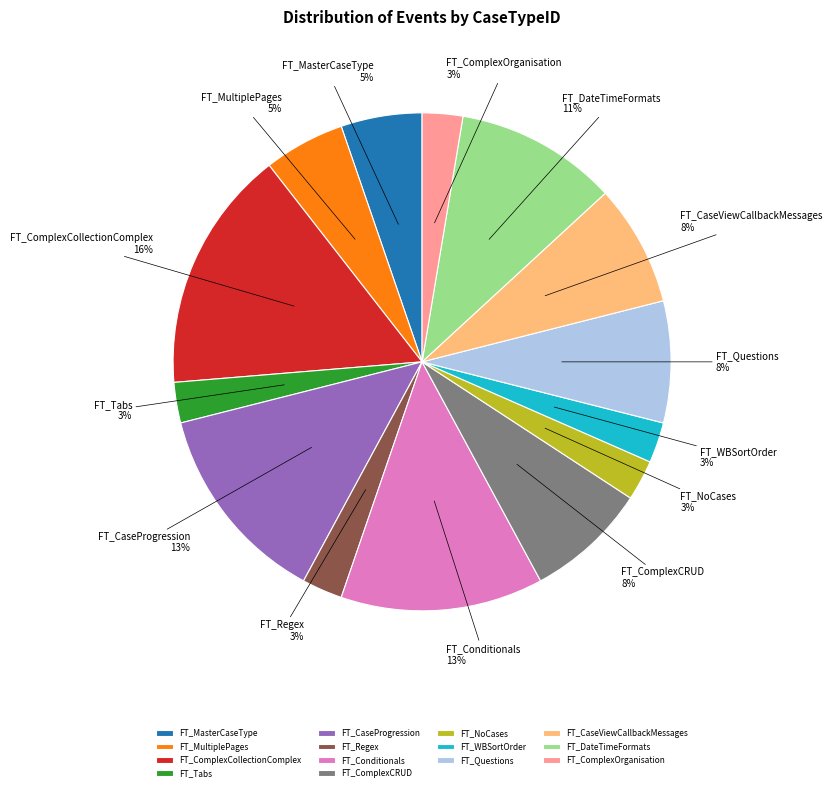

Do FT_Tabs and FT_WBSortOrder together represent more than half of the pie?

No